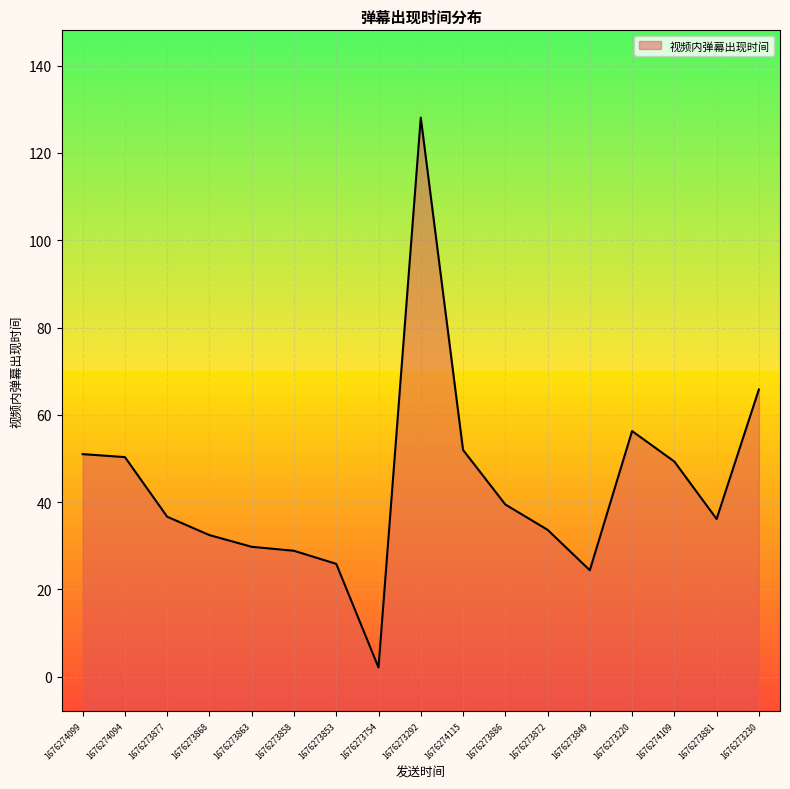

Is it true that the value at 1676274115 is 52.0?

True